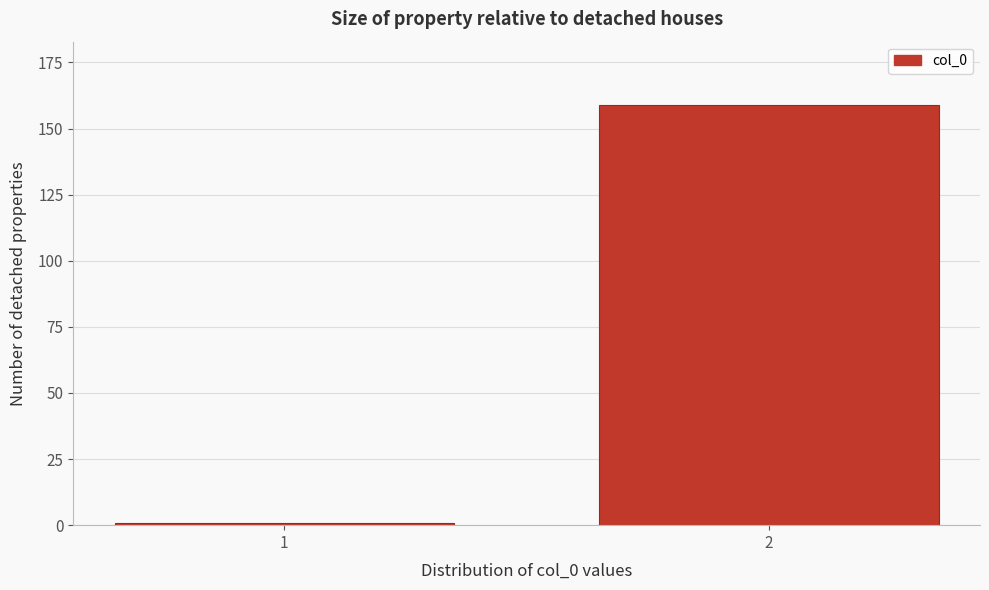

Reading left to right, list all the values displayed in this chart.

1=1	2=159